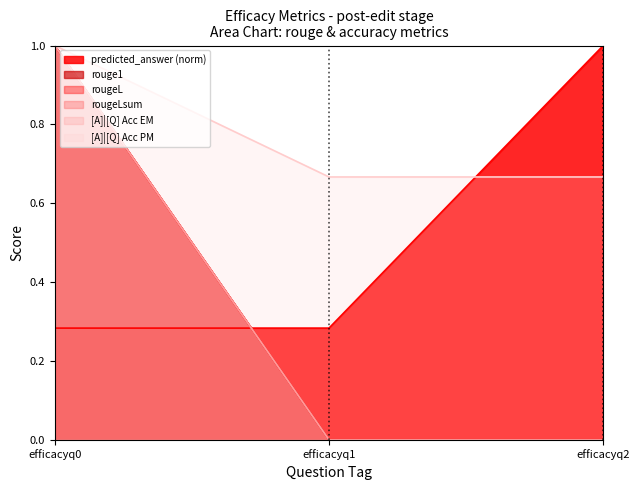

How many distinct data groups are displayed?

6